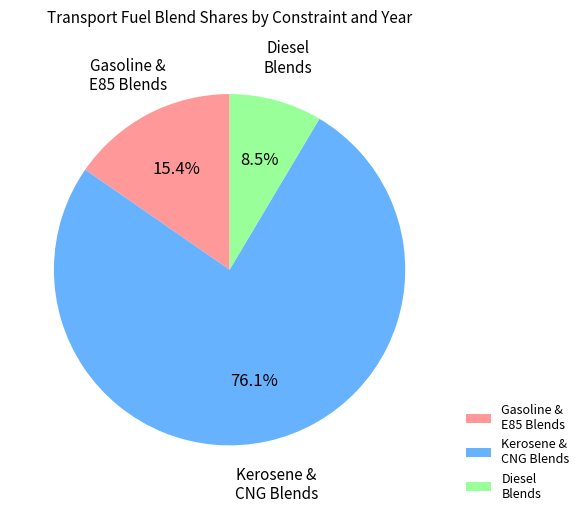

Is there a majority slice in this chart?

Yes